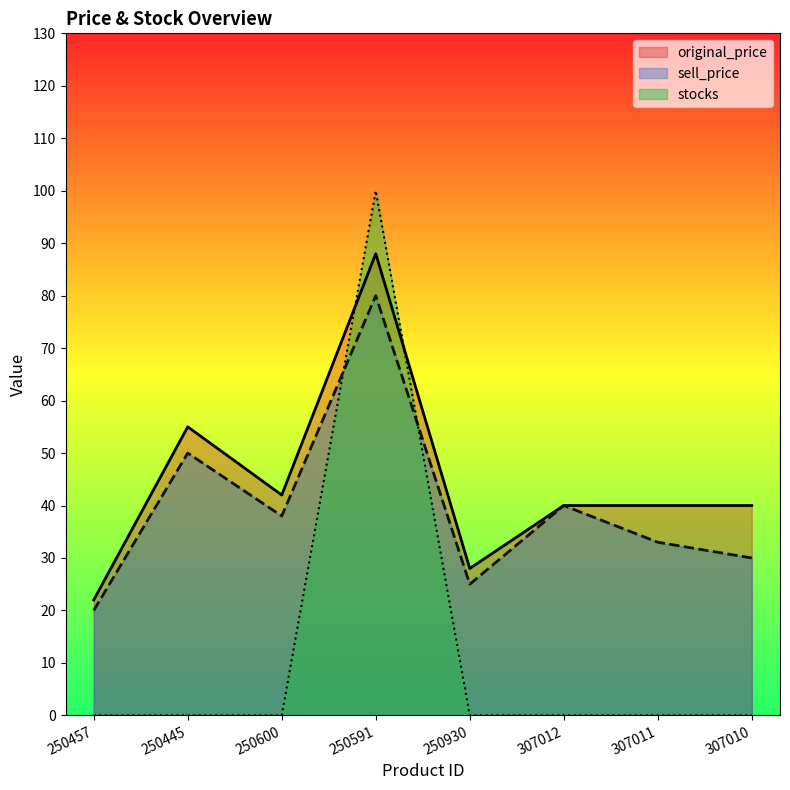

True or false: sell_price and stocks cross at least once.

True